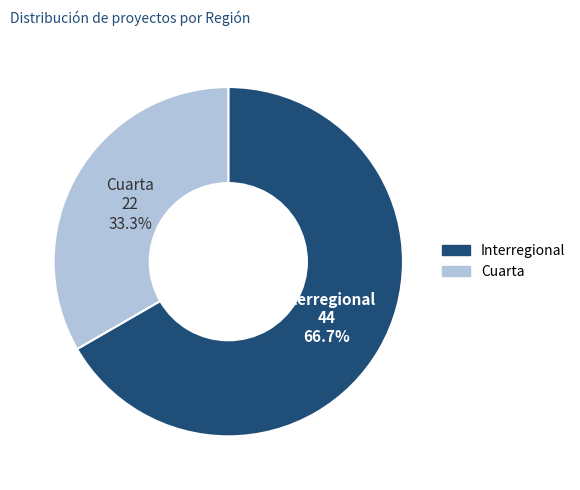

What is the smallest slice in the pie chart?

Cuarta